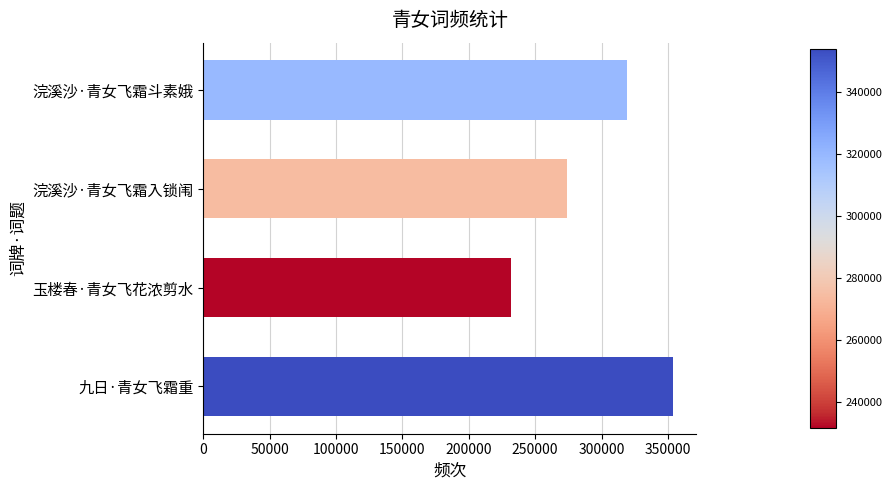

List the labels in order of value, smallest first.

玉楼春·青女飞花浓剪水, 浣溪沙·青女飞霜入锁闱, 浣溪沙·青女飞霜斗素娥, 九日·青女飞霜重